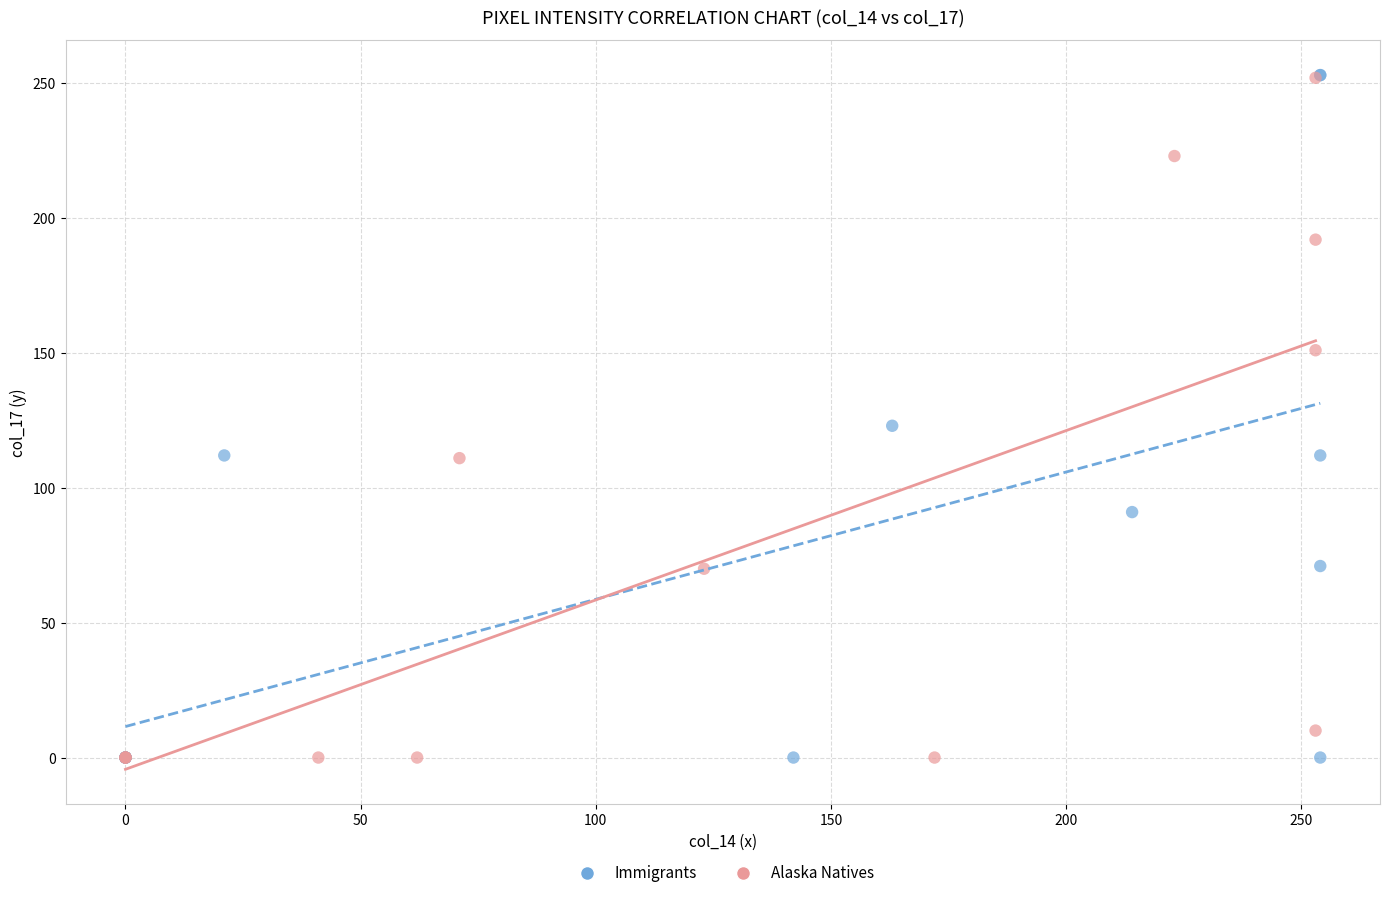

Which series has the widest spread of Y values?

Immigrants